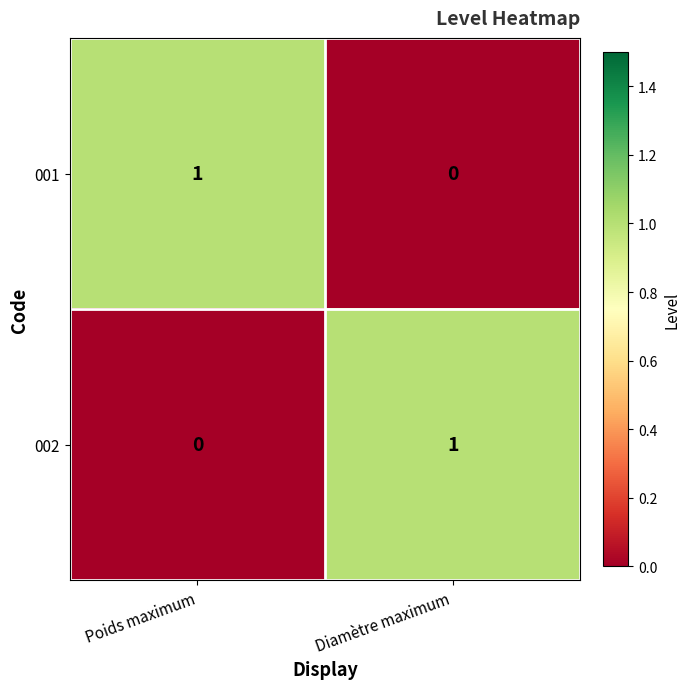

Which category has the highest value in the 002 series?

Diamètre maximum